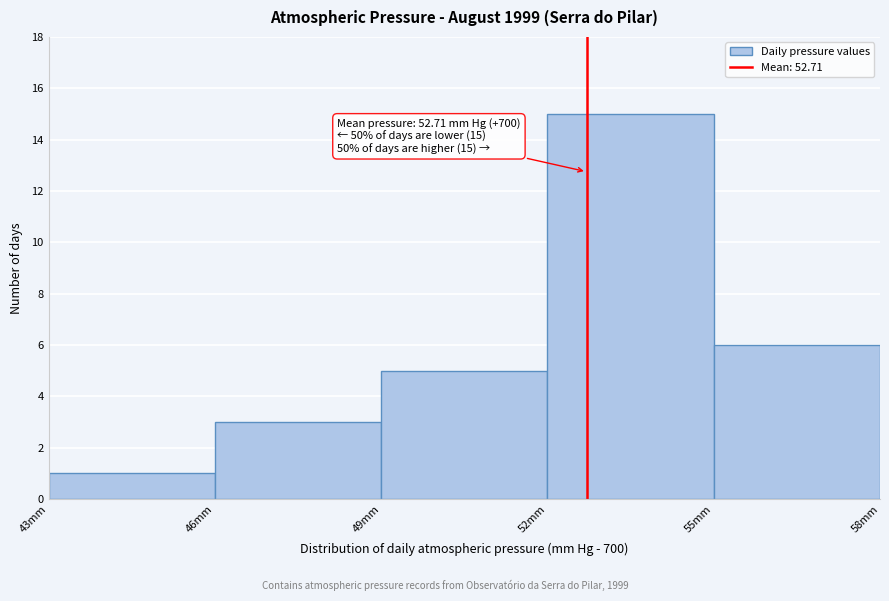

Over which range of the x-axis is the bar tallest?

52 to 55